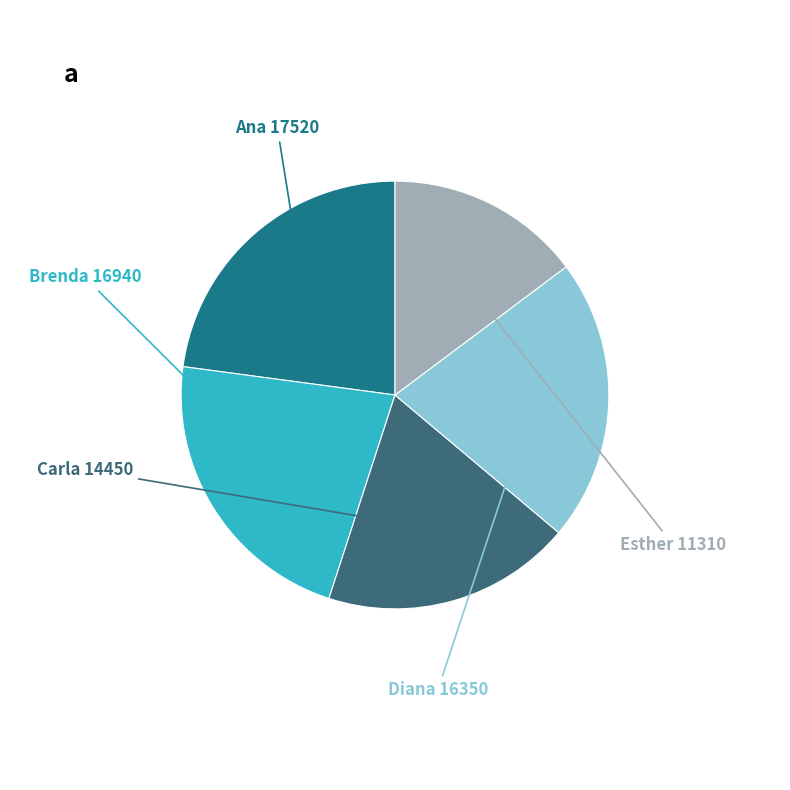

How many slices are in this pie chart?

5